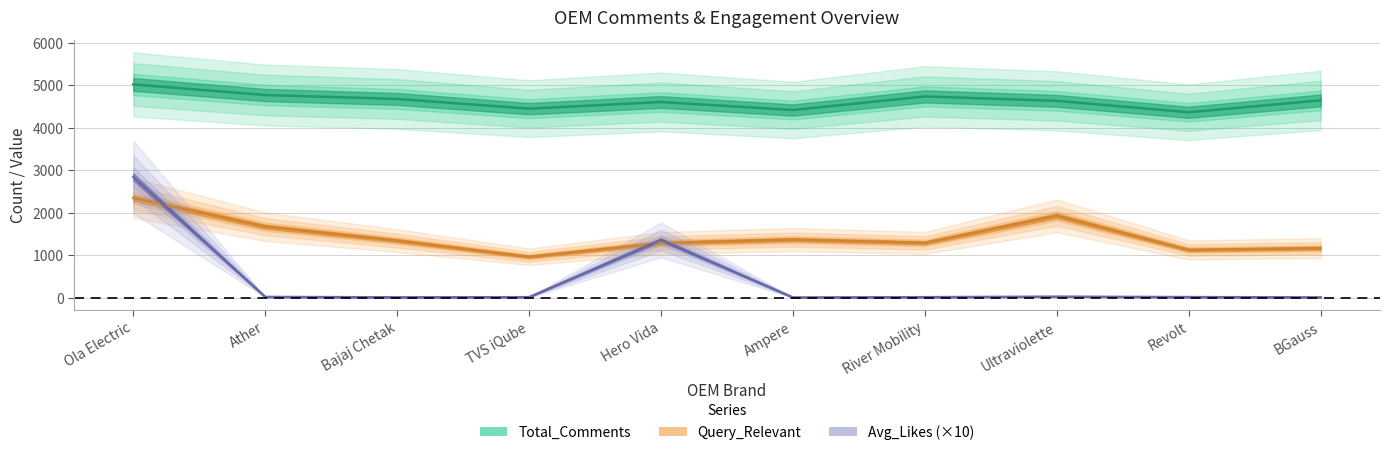

Reading right to left, what are all the values shown in this chart?

Total_Comments: 4649.0	4369.0	4638.0	4742.0	4422.0	4611.0	4454.0	4683.0	4775.0	5024.0
Query_Relevant: 1171.0	1130.0	1933.0	1296.0	1373.0	1292.0	969.0	1349.0	1678.0	2350.0
Avg_Likes (×10): 13.2	19.7	29.9	17.6	10.8	1366.1	17.6	14.4	23.7	2847.2